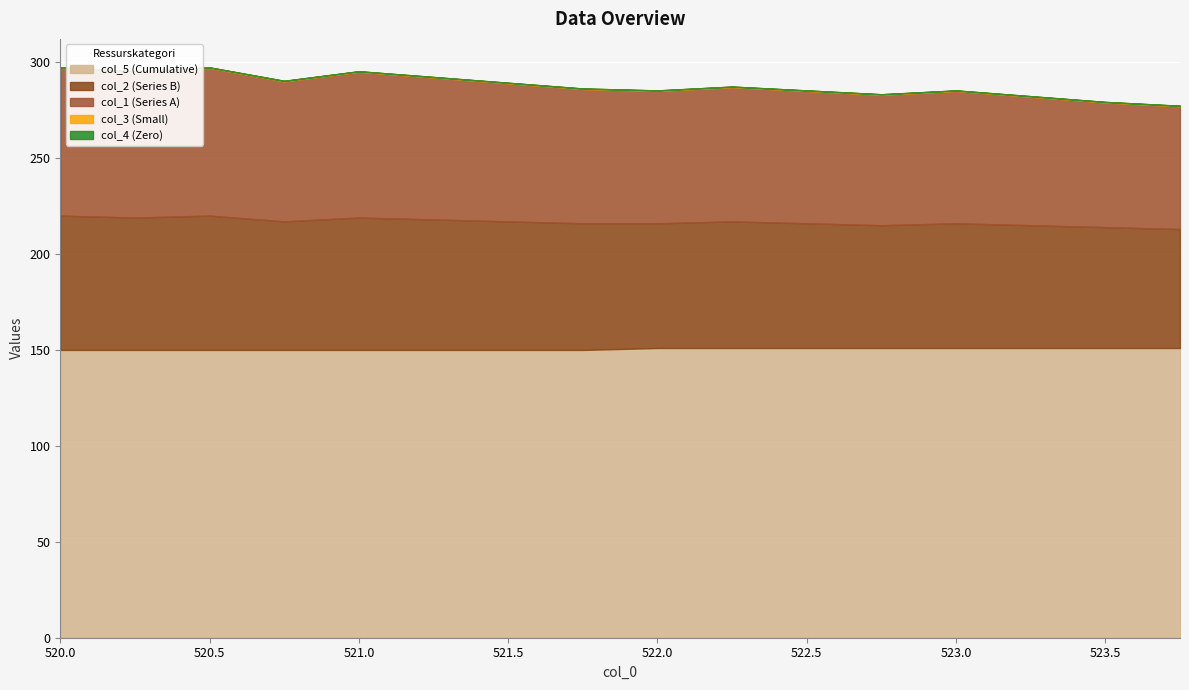

True or false: col_2 and col_4 intersect in this chart.

False